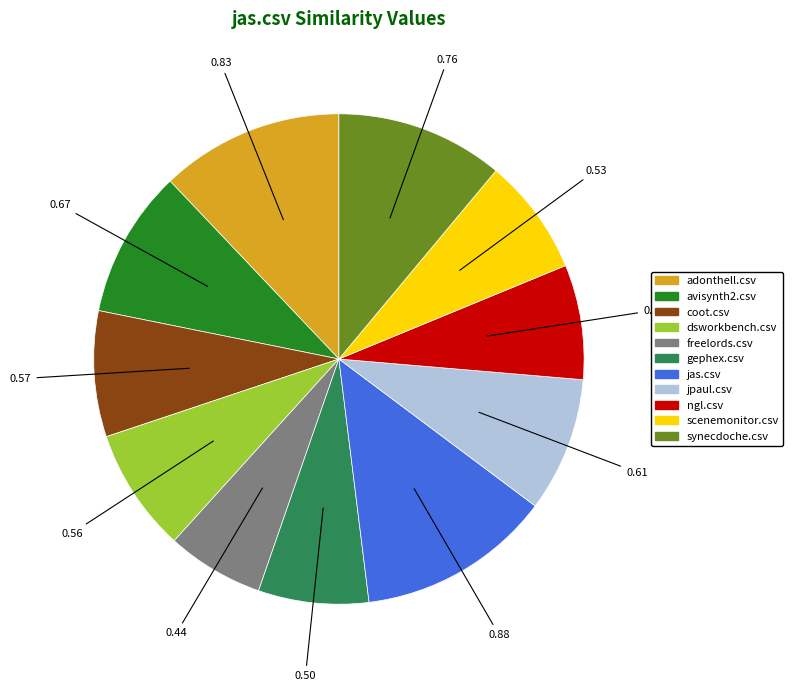

Combined, do freelords.csv and avisynth2.csv account for over 50%?

No